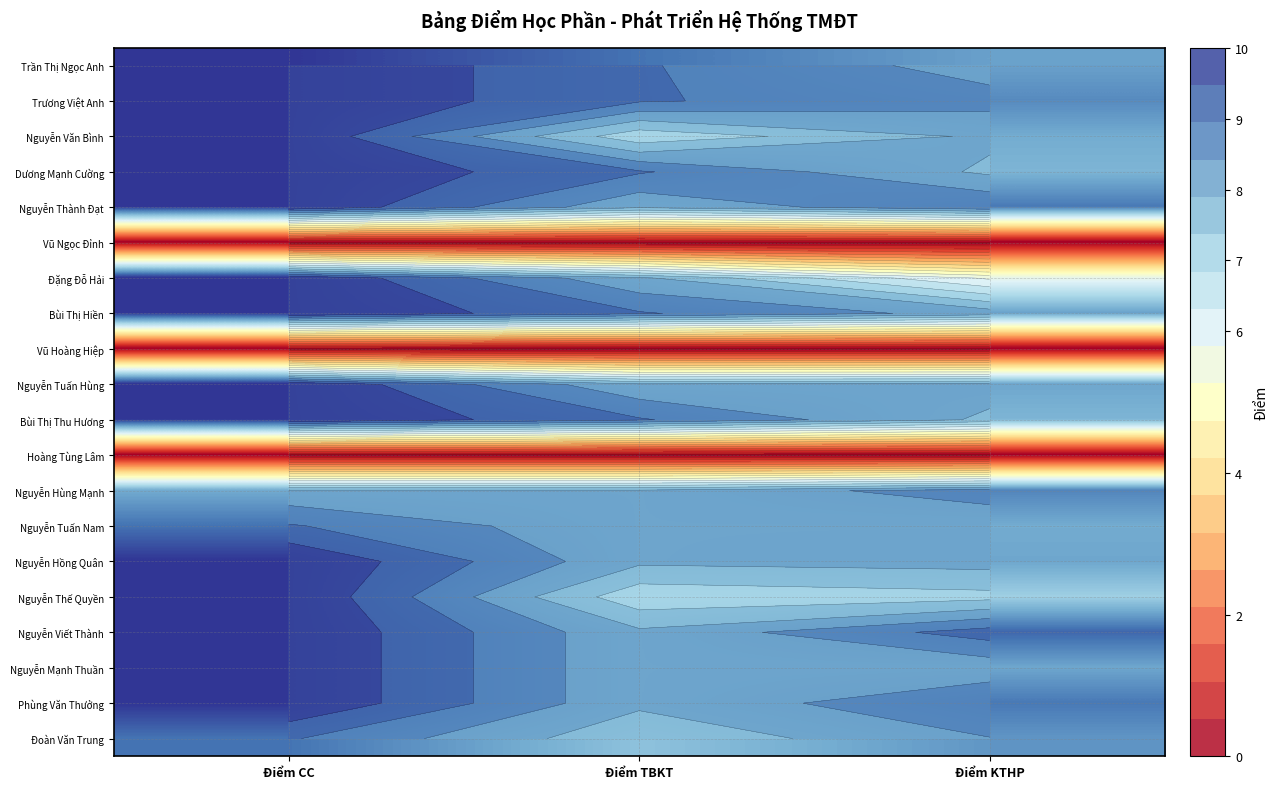

Which category has the lowest value in the Bùi Thị Thu Hương series?

Điểm KTHP